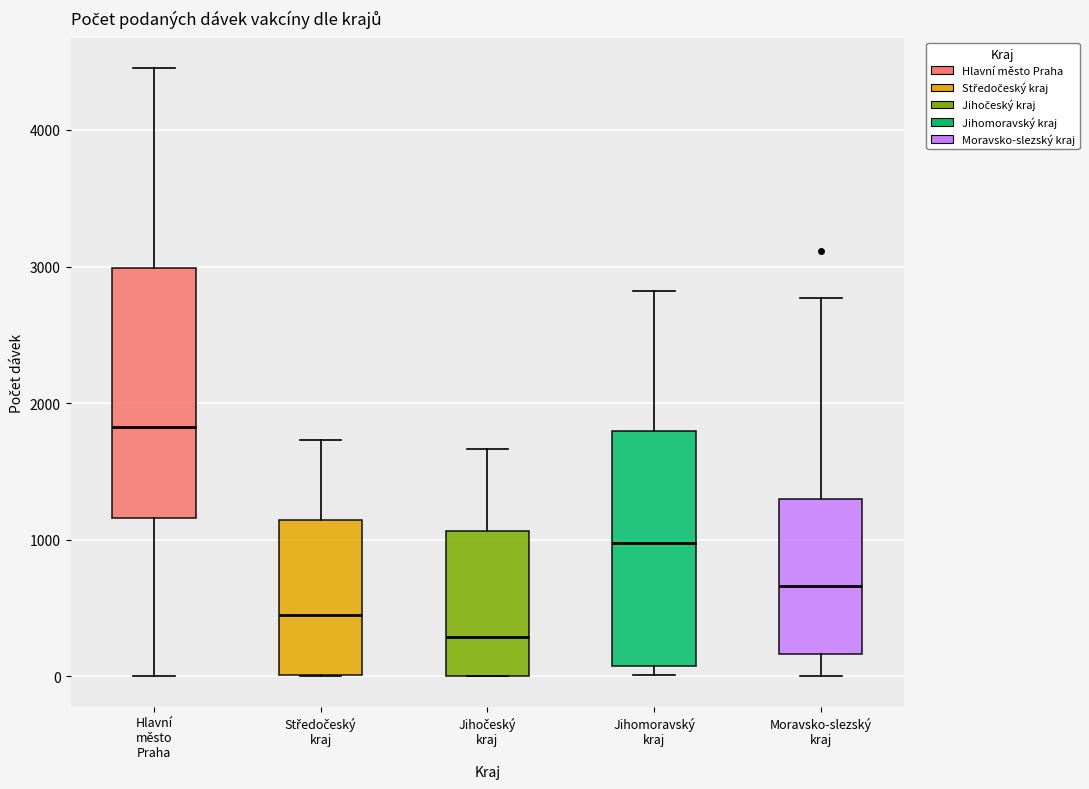

Where is the lower edge of the box for Moravsko-slezský kraj on the y-axis? The values are not printed on the chart, so give them approximately, as read against the axis.

200